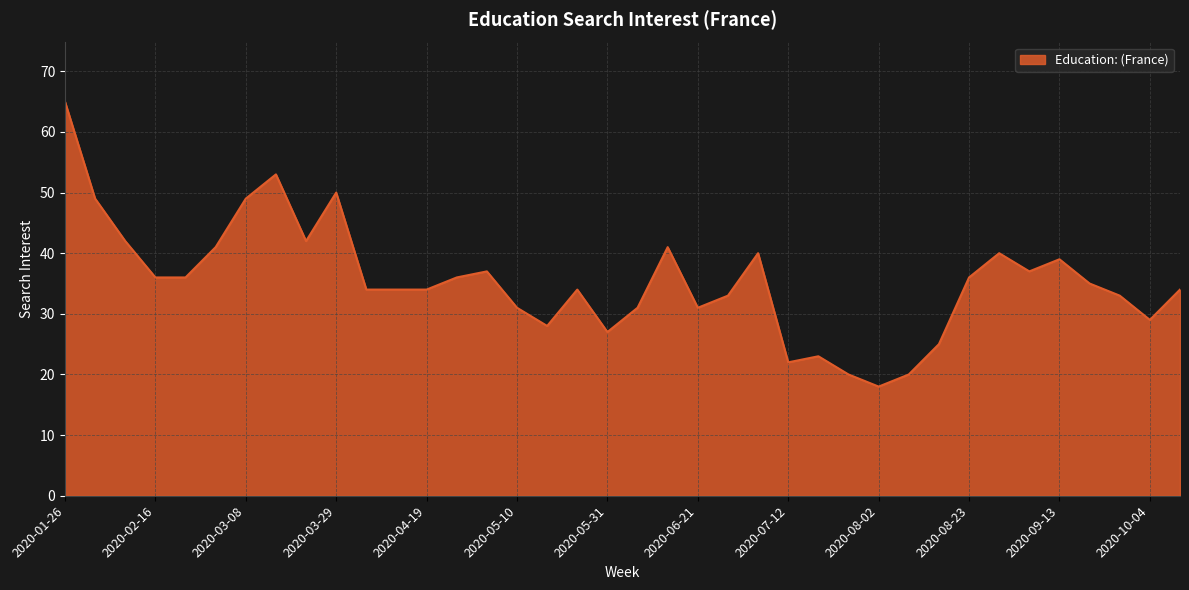

What is the greatest value displayed?

65